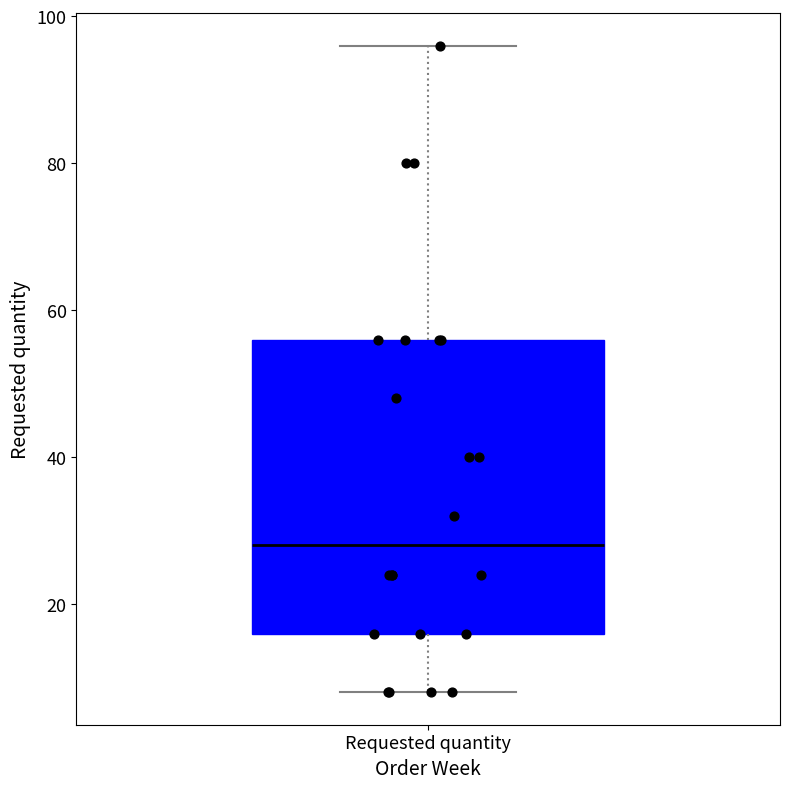

Where does the upper whisker of the box for Requested quantity end on the y-axis? The values are not printed on the chart, so give them approximately, as read against the axis.

96